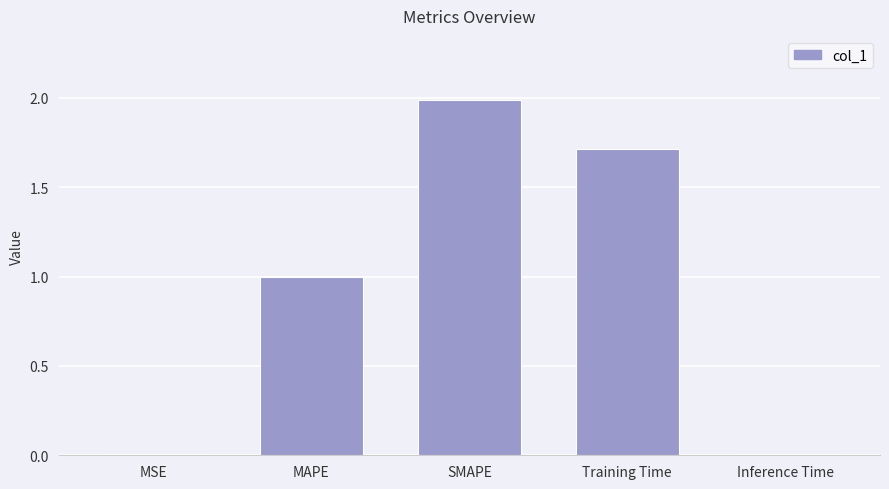

What is the sum of all values?

4.7